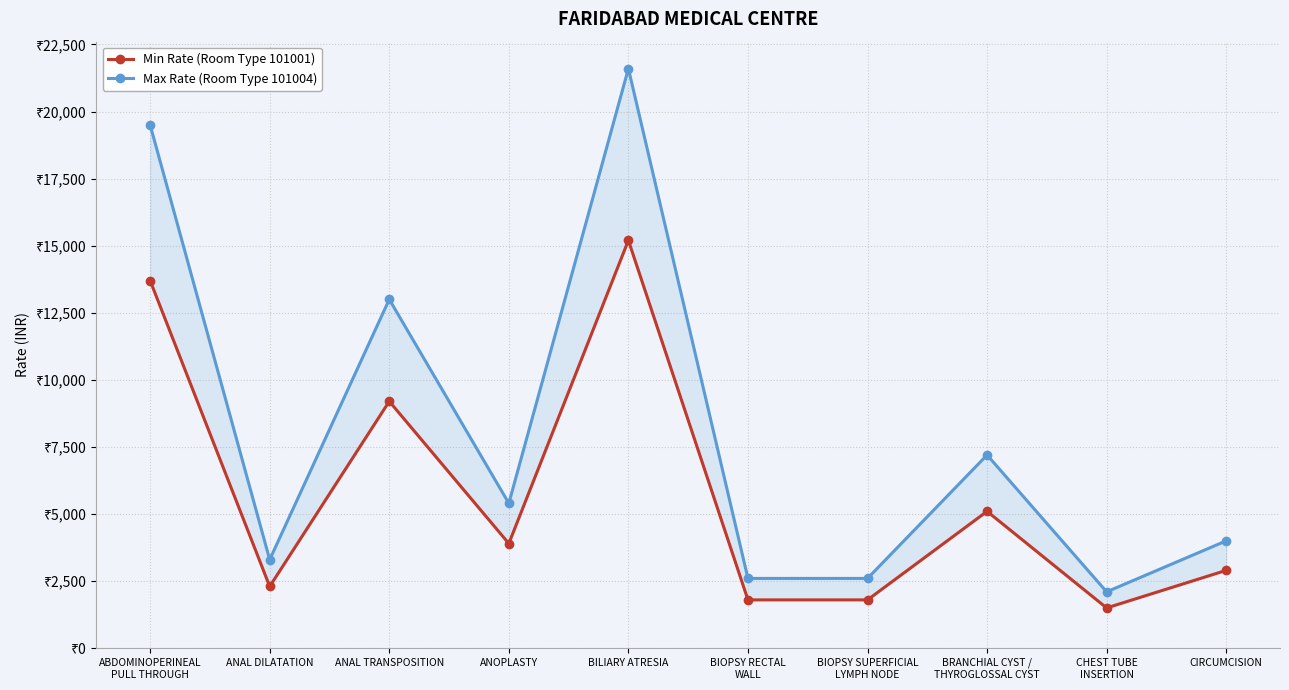

What is the label of the 3rd point from the right?

BRANCHIAL CYST /
THYROGLOSSAL CYST